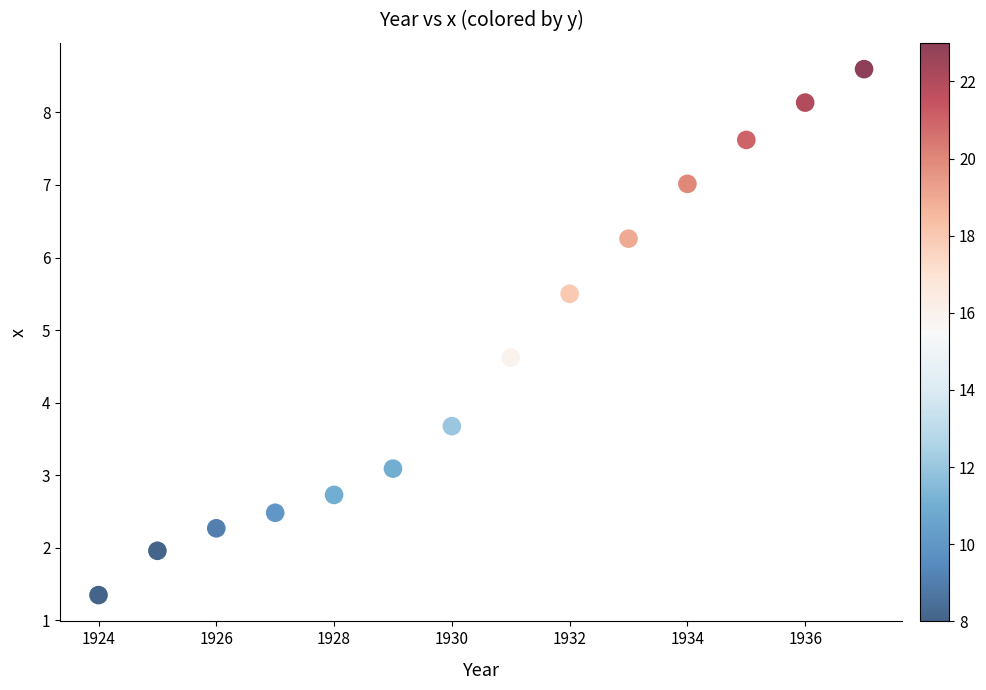

What Y value in the scatter plot is closest to 4?

3.7